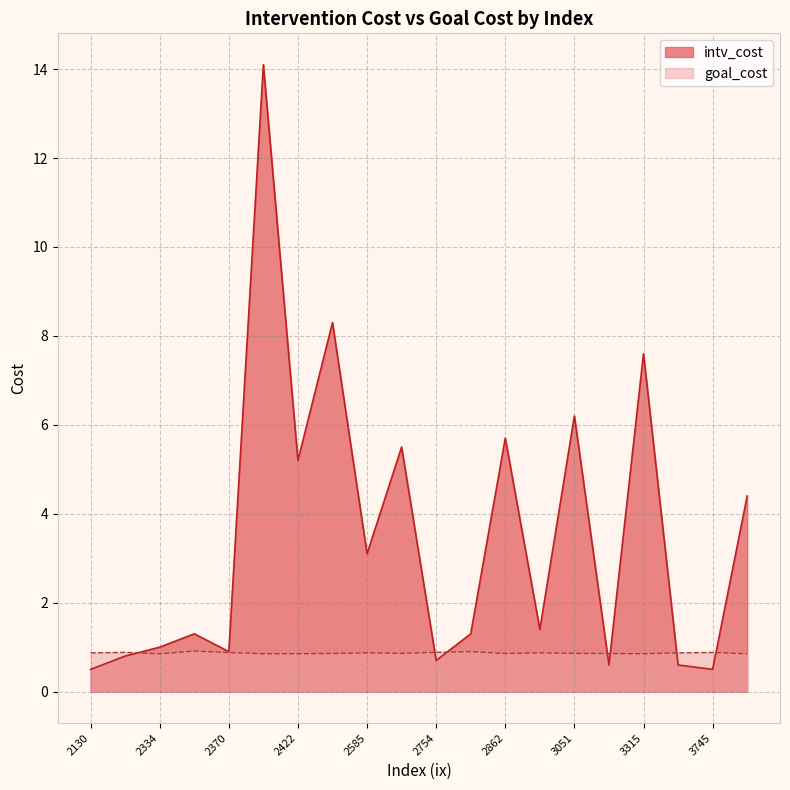

Reading left to right, transcribe all the data shown in this chart.

intv_cost: 2208=0.8	3745=0.5	2422=5.2	2862=5.7	2585=3.1	3257=0.6	2461=8.3	2754=0.7	3454=0.6	3826=4.4	2370=0.9	2385=14.1	2334=1.0	3315=7.6	2824=1.3	2130=0.5	2337=1.3	2993=1.4	3051=6.2	2625=5.5
goal_cost: 2208=0.9	3745=0.9	2422=0.9	2862=0.9	2585=0.9	3257=0.9	2461=0.9	2754=0.9	3454=0.9	3826=0.9	2370=0.9	2385=0.9	2334=0.9	3315=0.9	2824=0.9	2130=0.9	2337=0.9	2993=0.9	3051=0.9	2625=0.9